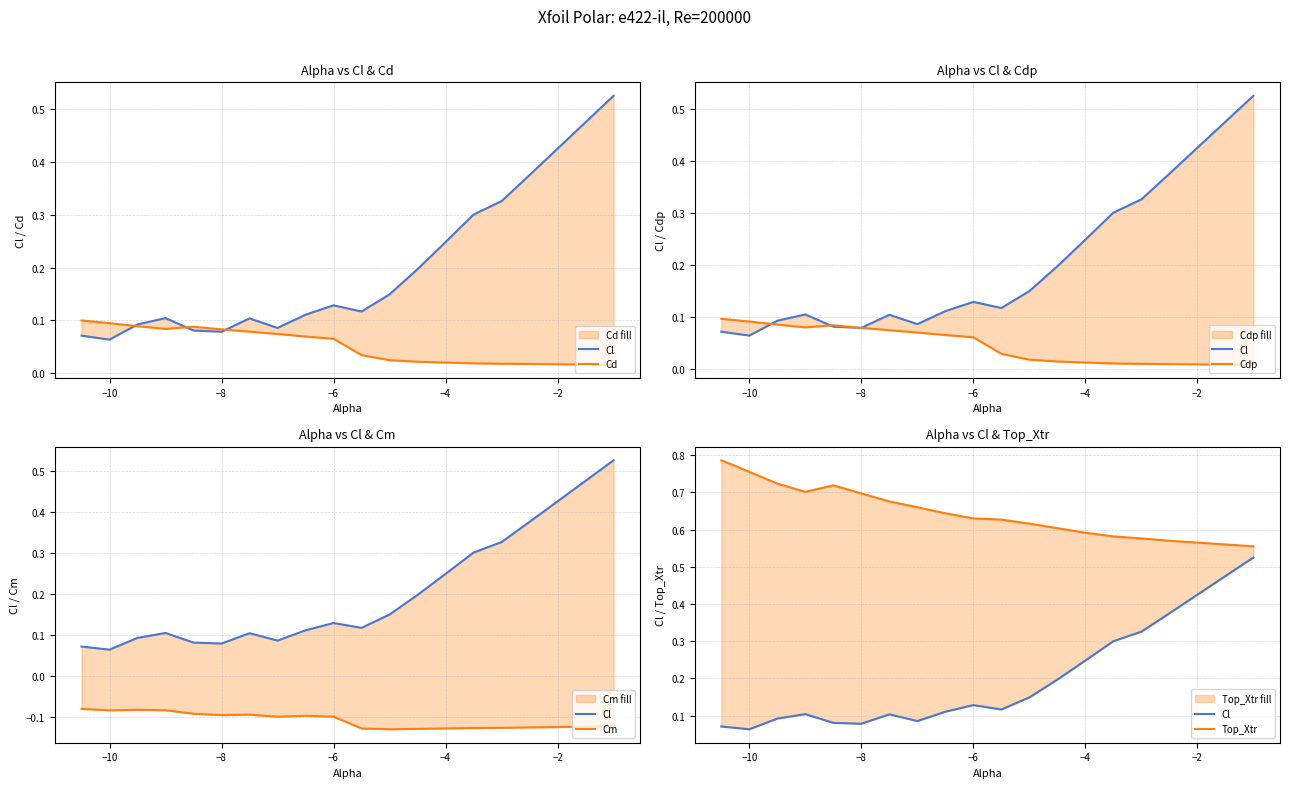

How many Cd values are between 0 and 1?

20